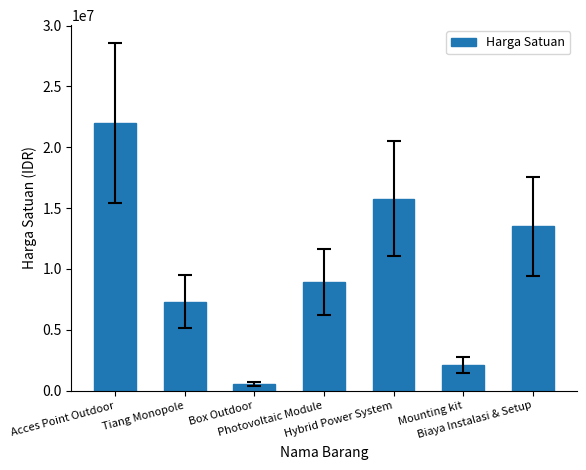

Count the number of data series in this chart.

1